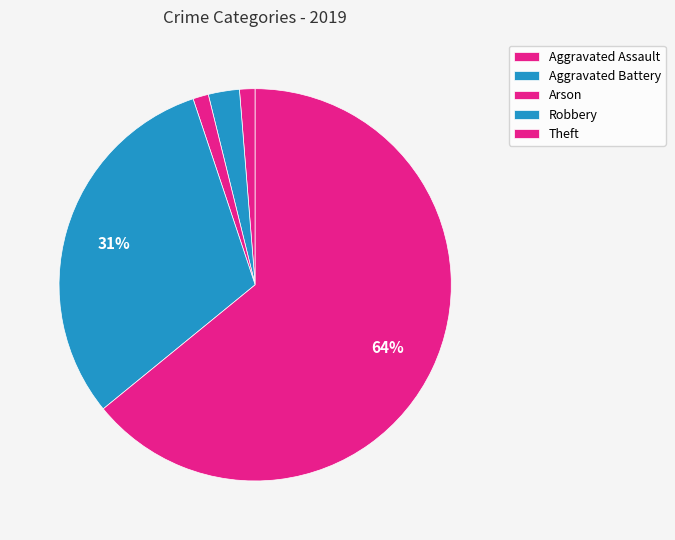

To the nearest percent, what percentage of the pie is Robbery?

31%